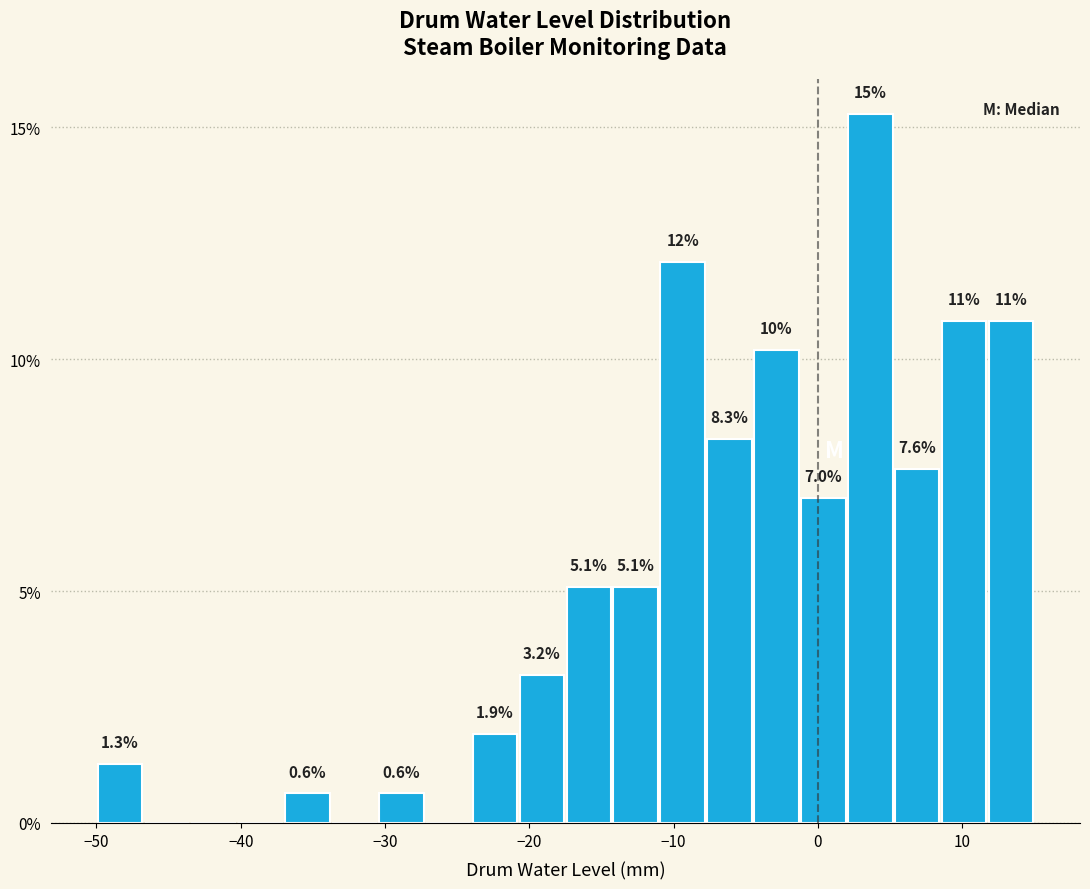

Around what value on the x-axis is the tallest bar? Give the approximate position of its centre, as read against the axis.

4